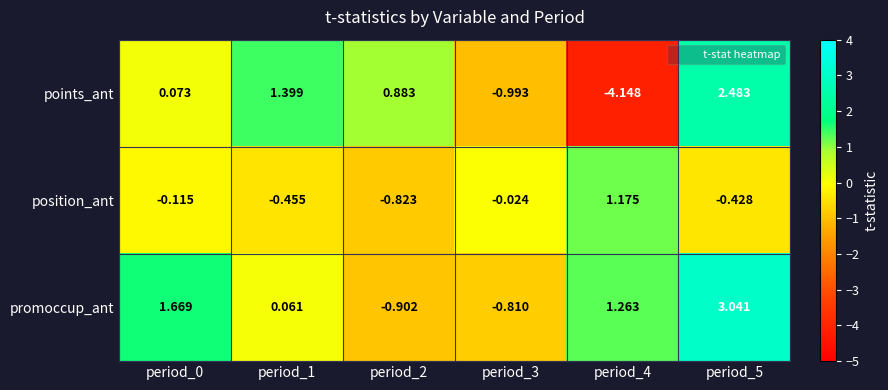

Rank the series at period_1 from highest to lowest value.

points_ant, promoccup_ant, position_ant